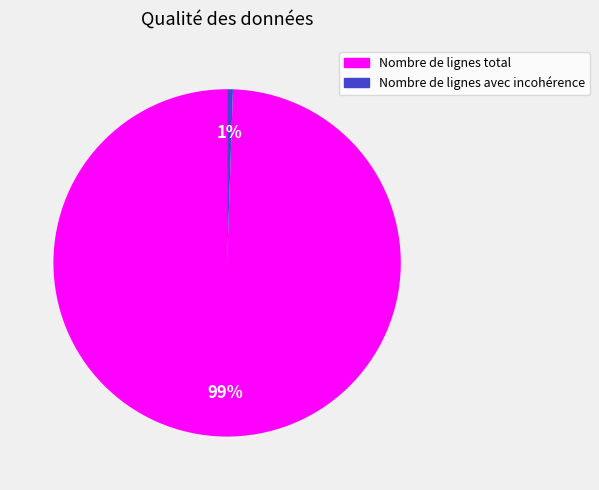

To the nearest percent, what percentage of the pie is Nombre de lignes total?

99%